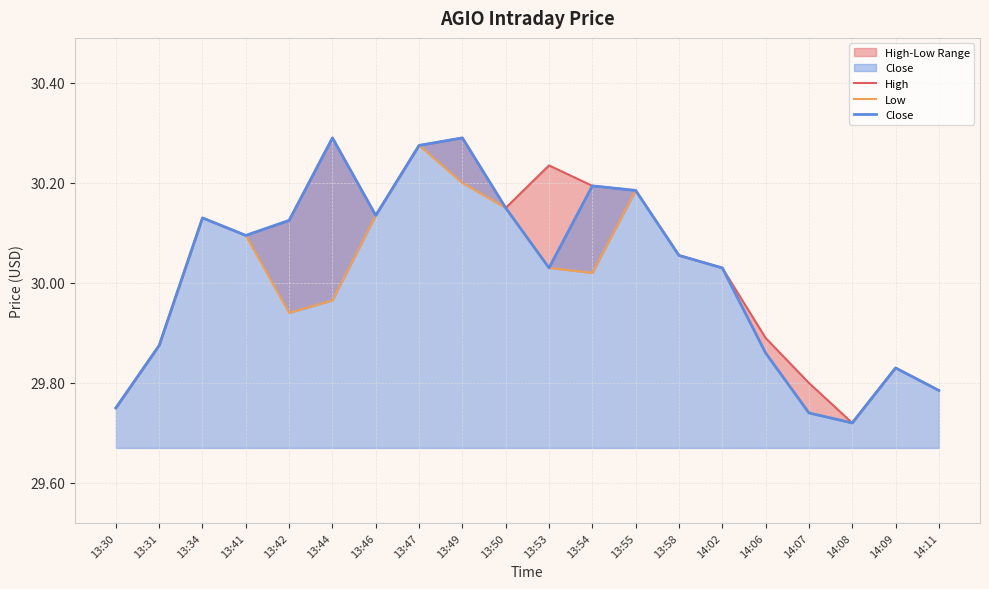

At which label does Close first exceed 30?

13:34